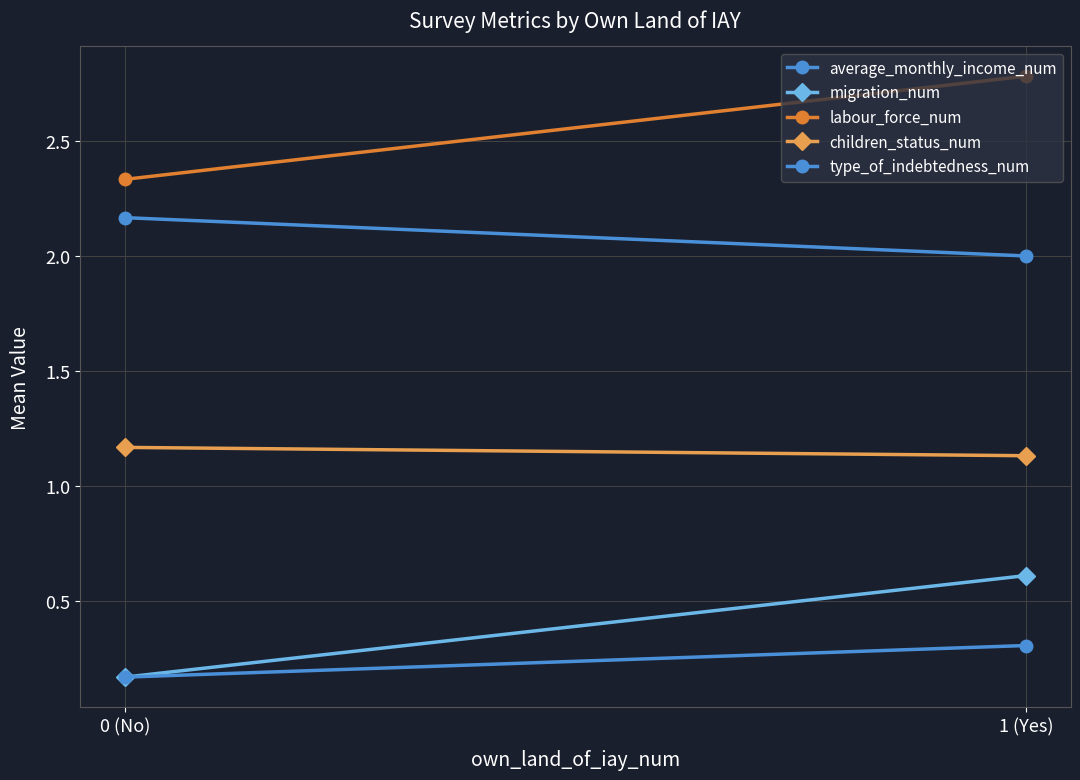

What is the approximate value of labour_force_num at 0 (No)?

2.3